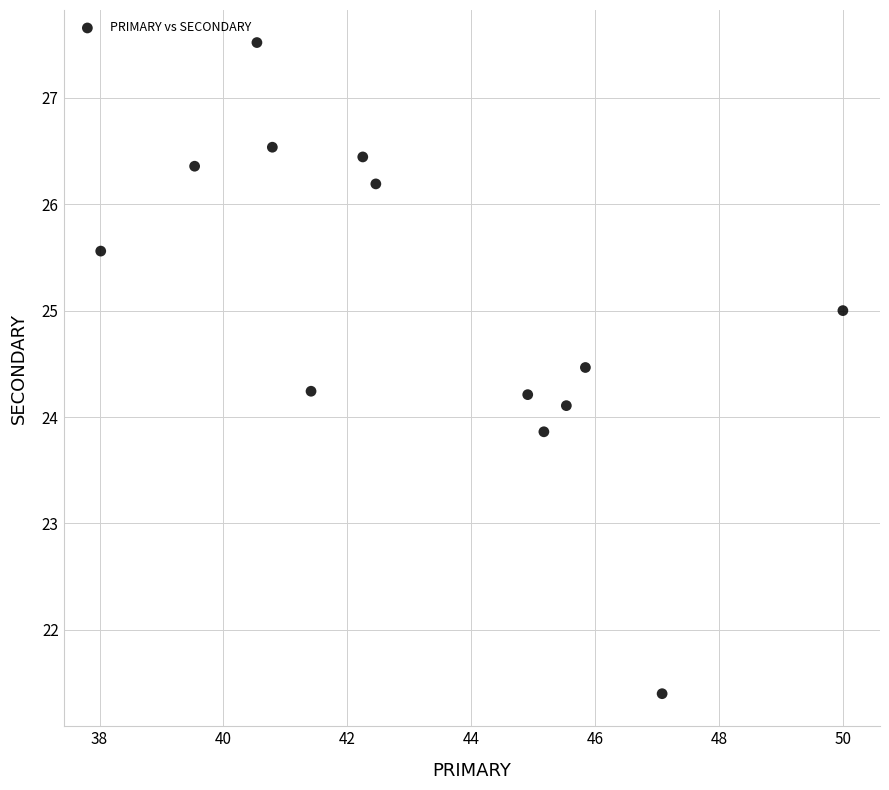

What is the range of Y values (max minus min)?

6.1